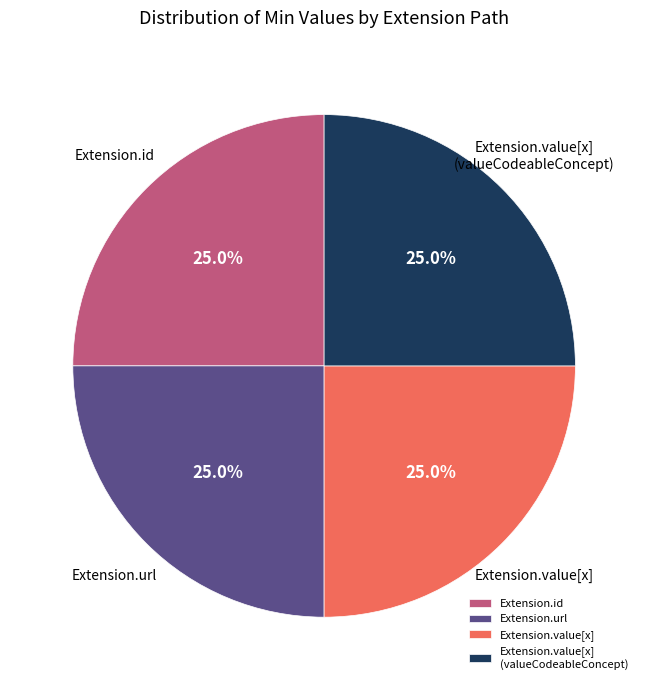

What is the ratio of the value at Extension.value[x] (valueCodeableConcept) to the value at Extension.id?

1.0